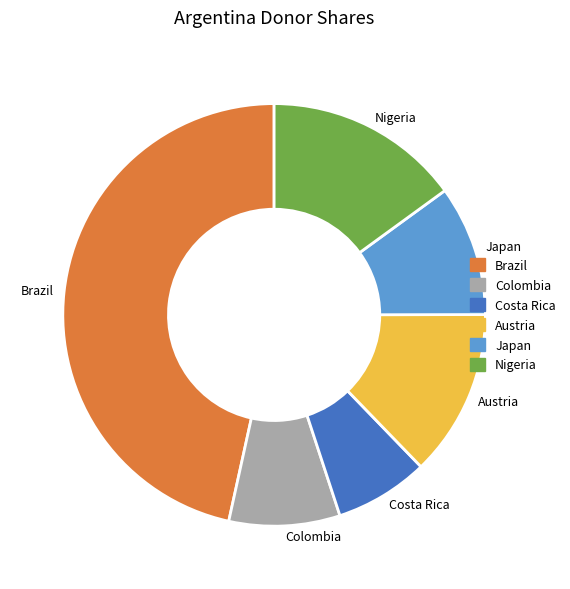

Which has a higher value, Japan or Nigeria?

Nigeria